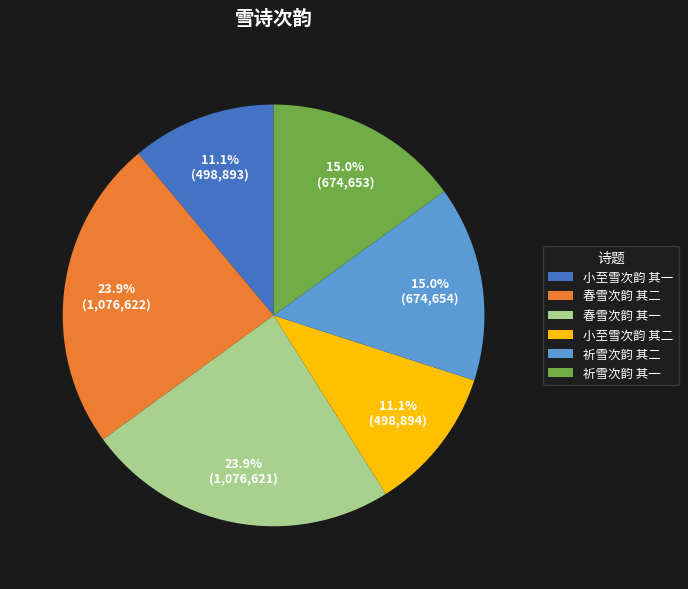

Does 祈雪次韵 其一 account for over 50% of the chart?

No